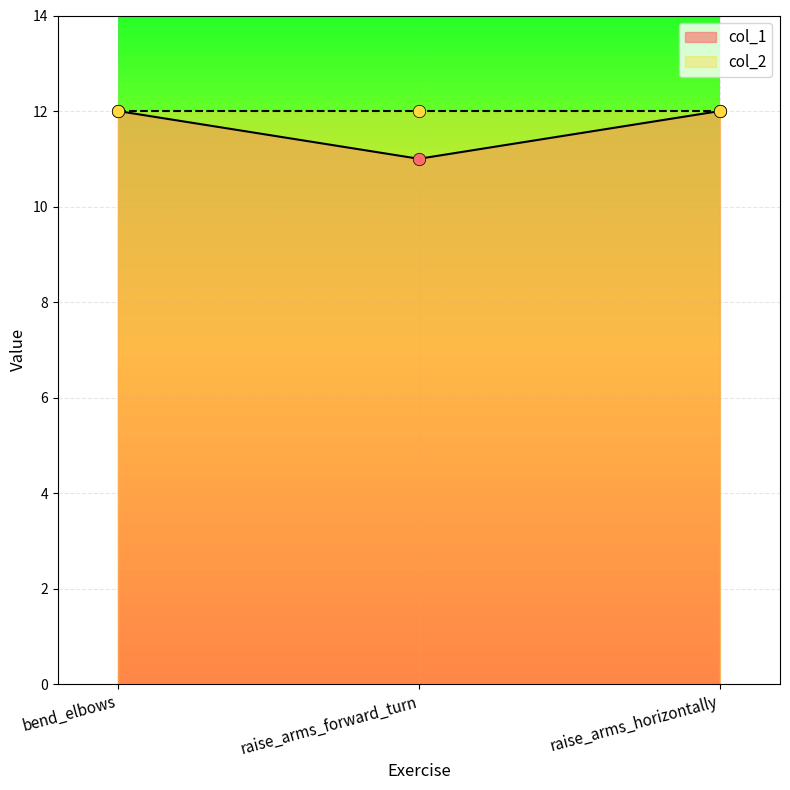

Which has a higher value, raise_arms_forward_turn or bend_elbows?

bend_elbows